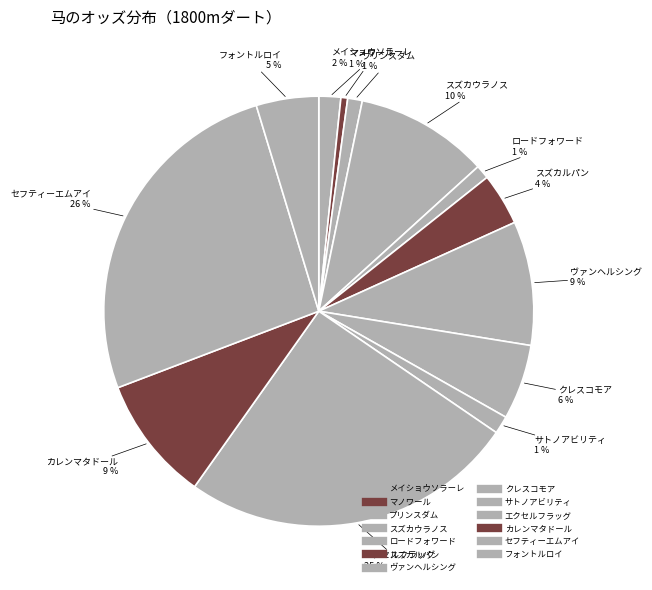

How many segments does this pie chart have?

13